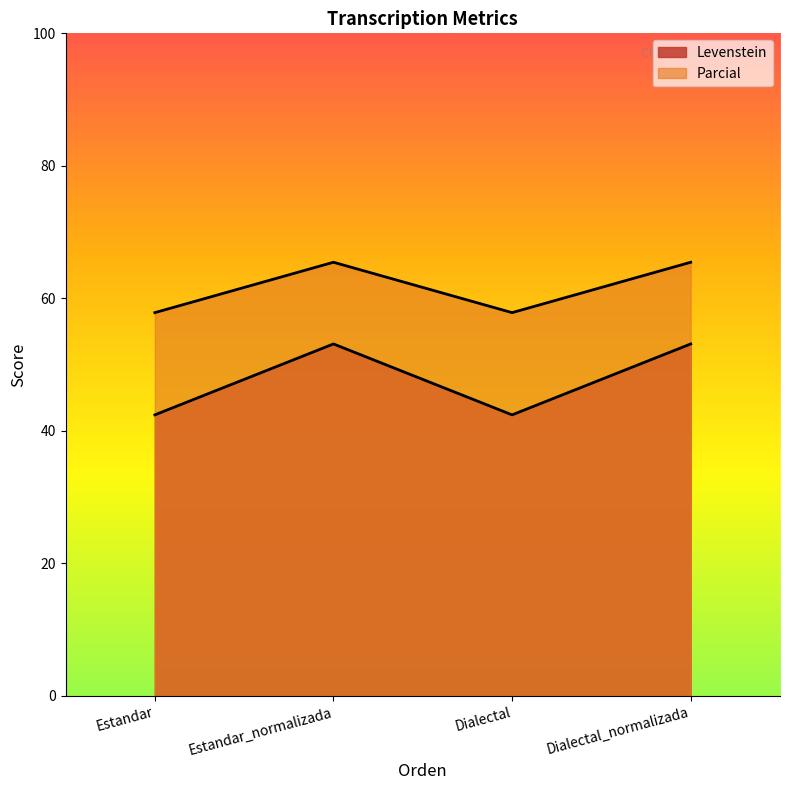

What is the label of the 4th point from the left?

Dialectal_normalizada